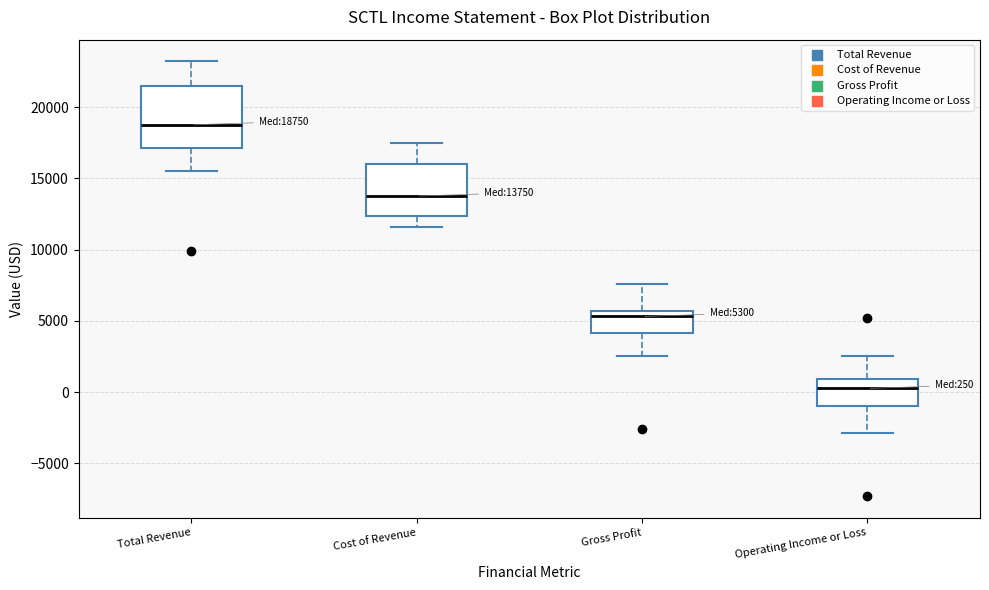

Comparing the boxes themselves (not the whiskers), which one is the tallest?

Total Revenue